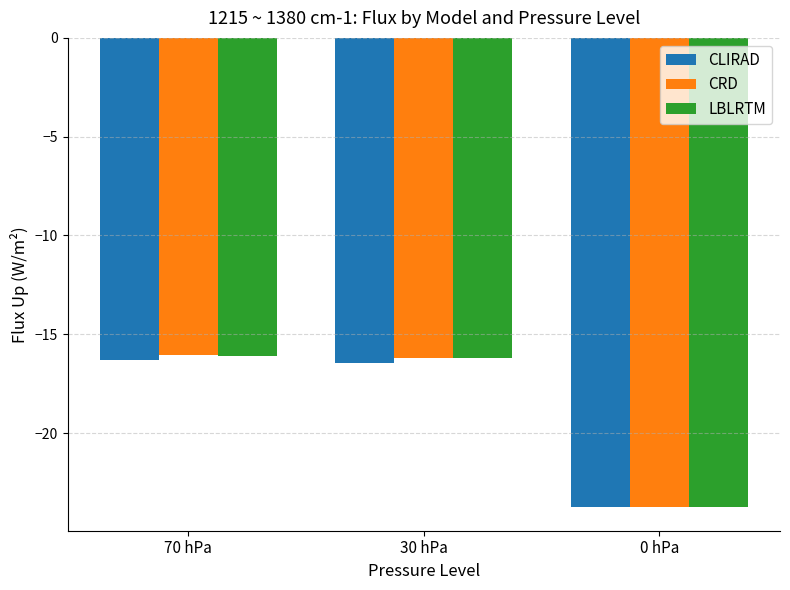

Reading left to right, extract all data points from this chart.

CLIRAD: -16.3	-16.5	-23.7
CRD: -16.1	-16.2	-23.8
LBLRTM: -16.1	-16.2	-23.7